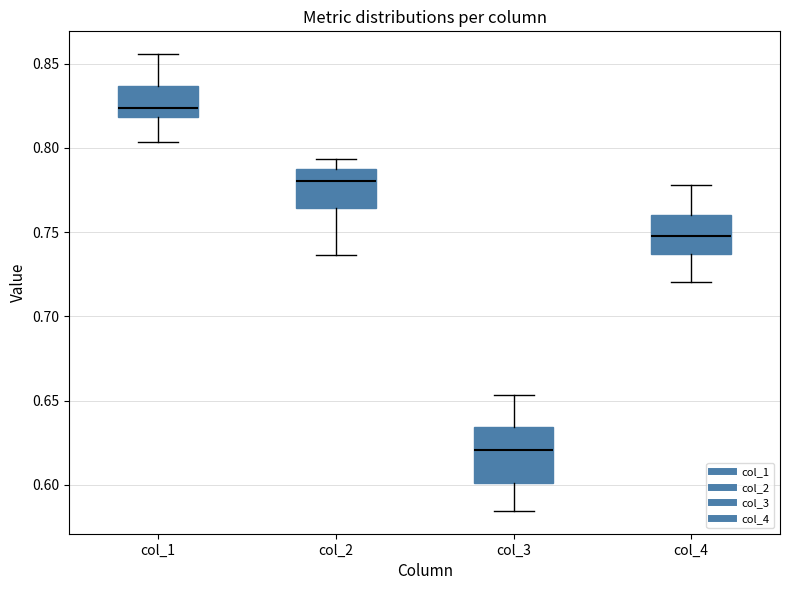

Where does the median line of the box for col_3 sit on the y-axis? The values are not printed on the chart, so give them approximately, as read against the axis.

0.620